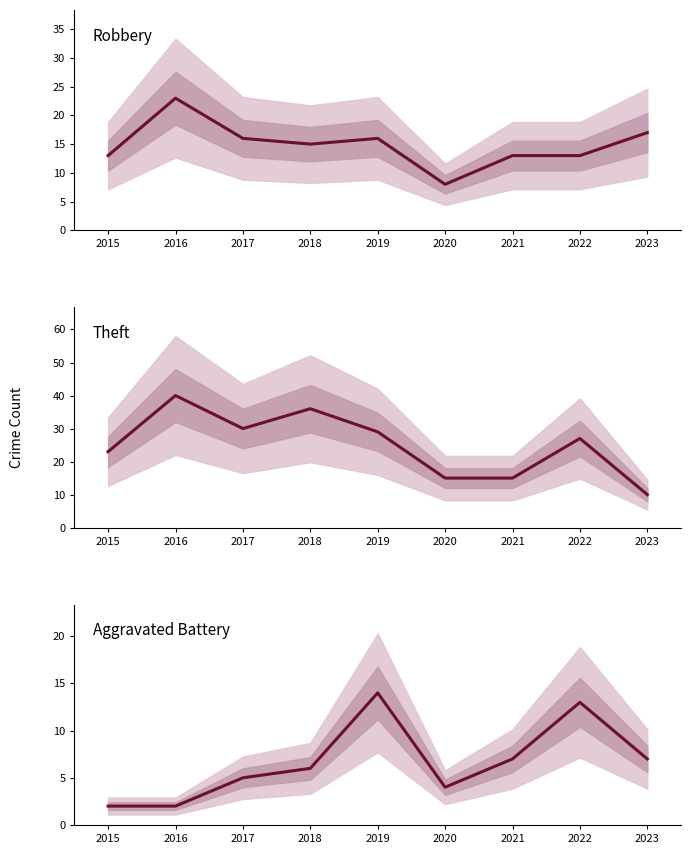

Reading left to right, list all the values displayed in this chart.

Robbery: 13	23	16	15	16	8	13	13	17
Theft: 23	40	30	36	29	15	15	27	10
Aggravated Battery: 2	2	5	6	14	4	7	13	7